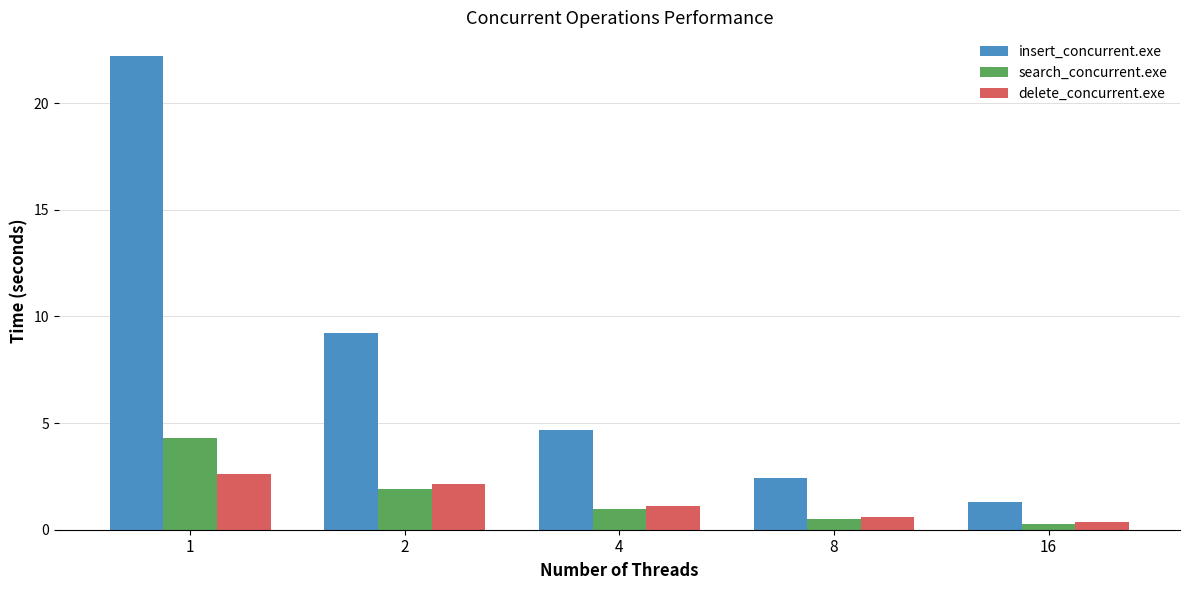

Reading left to right, list all the values displayed in this chart.

insert_concurrent.exe: 22.2	9.2	4.7	2.4	1.3
search_concurrent.exe: 4.3	1.9	1.0	0.5	0.2
delete_concurrent.exe: 2.6	2.2	1.1	0.6	0.4